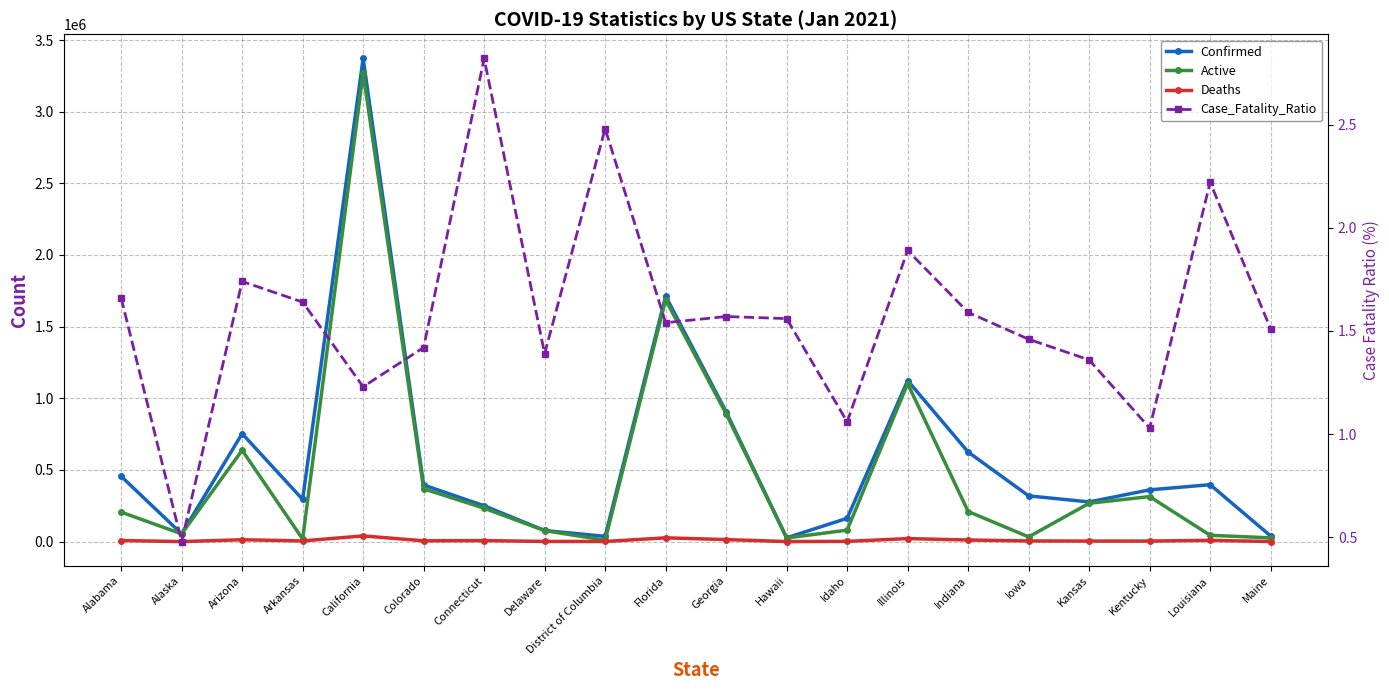

What is the difference between the second highest and minimum values in the Case_Fatality_Ratio series?

2.0